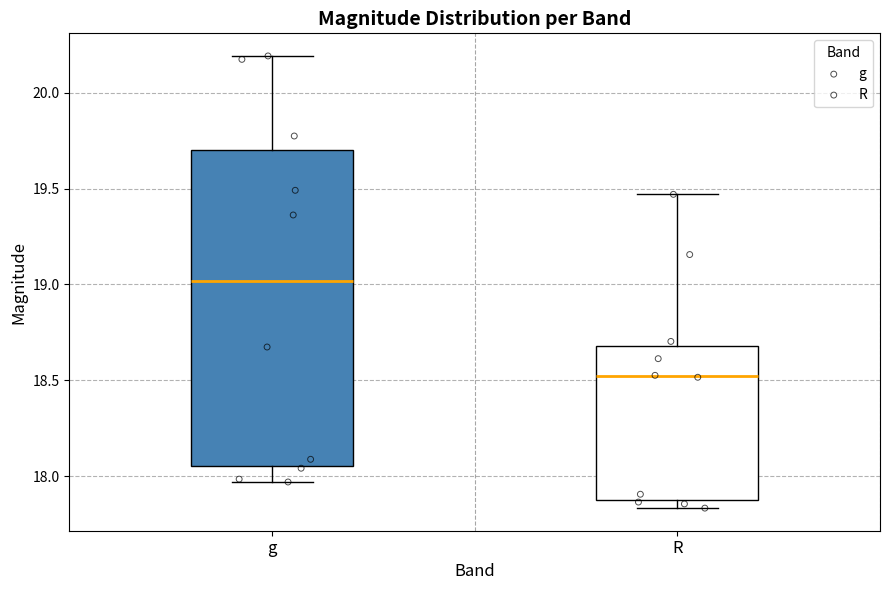

Which box has the highest median line?

g